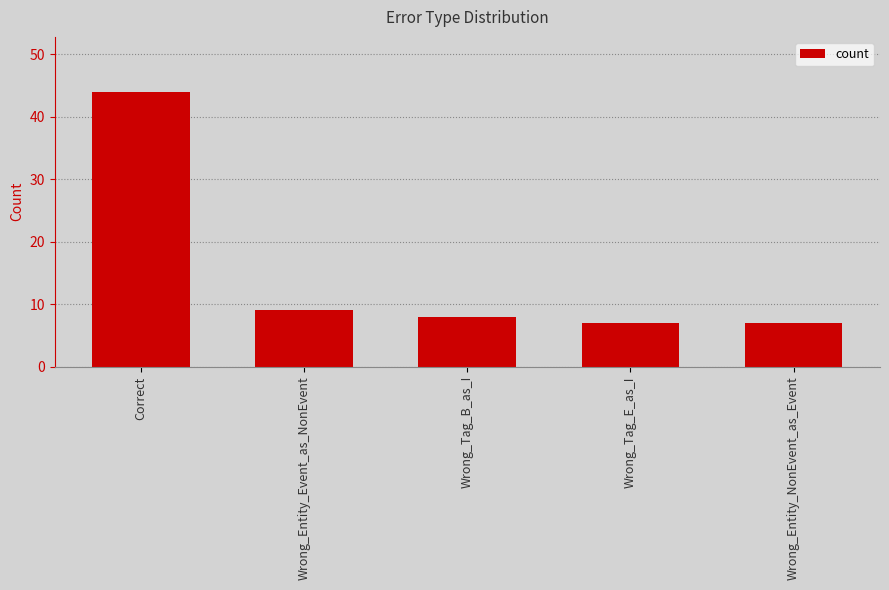

Is it true that the value at Wrong_Entity_NonEvent_as_Event is 7?

True